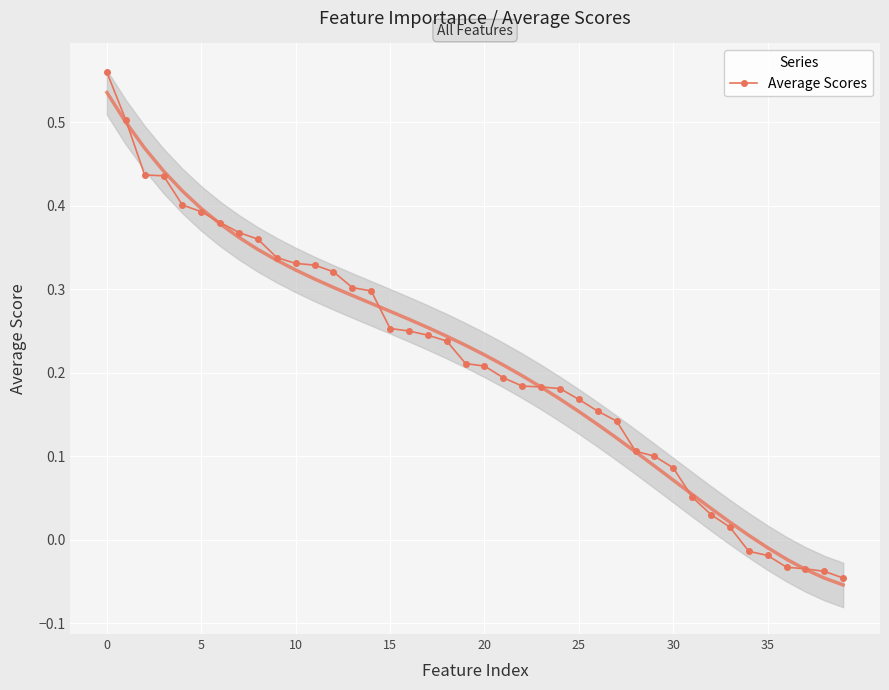

Is it true that Average Scores equals 0.1 at 15?

False